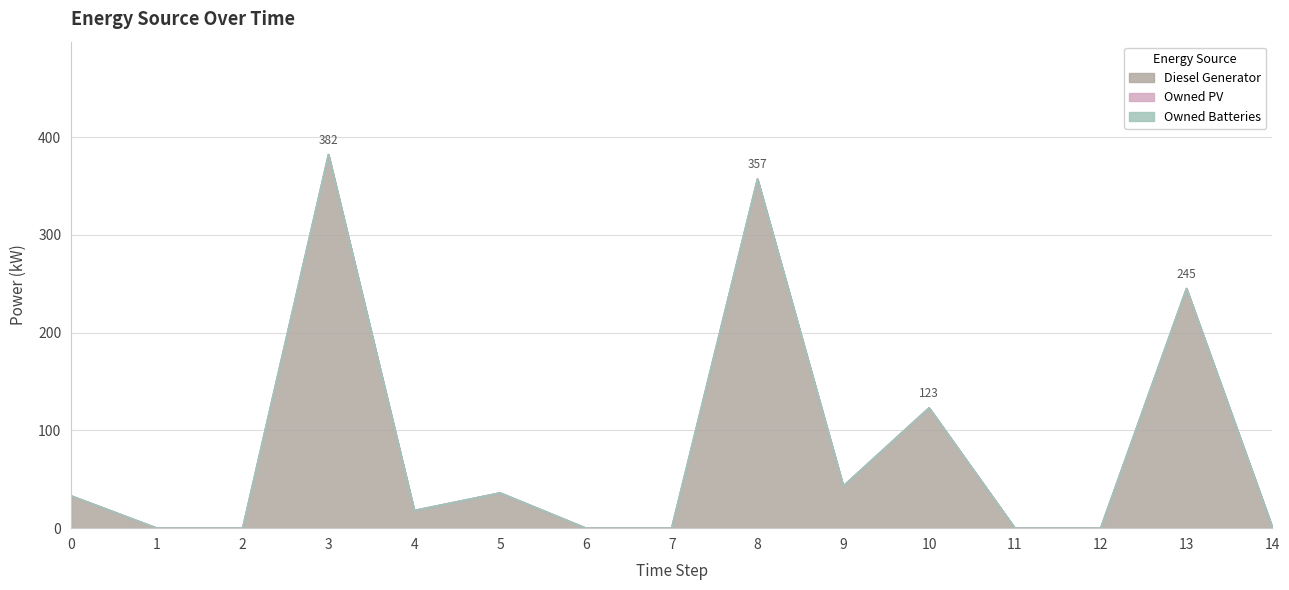

True or false: Owned Batteries and Diesel Generator cross at least once.

False